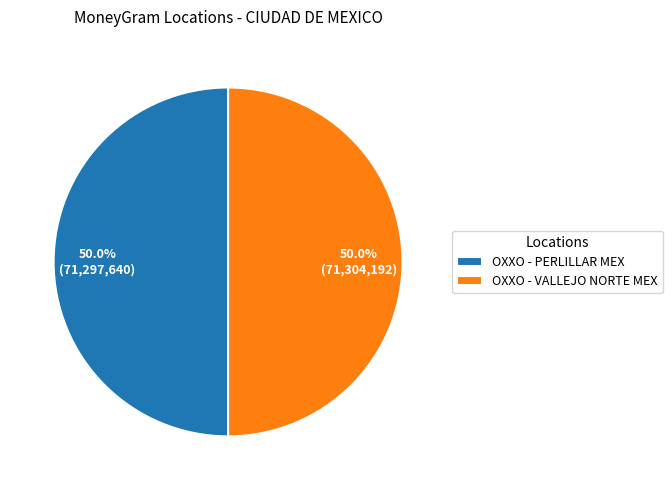

Is the sum of OXXO - VALLEJO NORTE MEX and OXXO - PERLILLAR MEX greater than half?

Yes